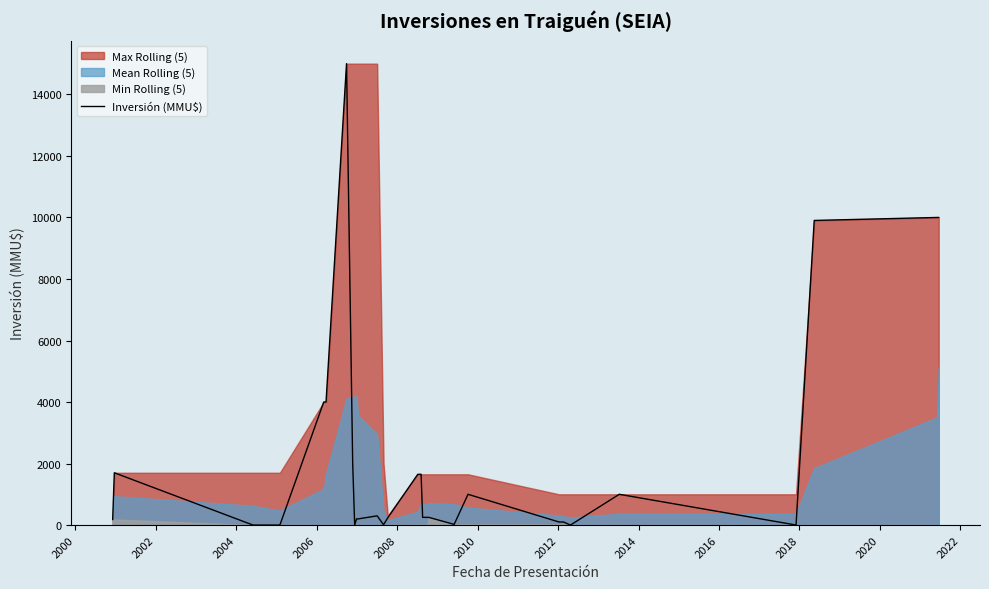

How many lines are shown in the chart?

1